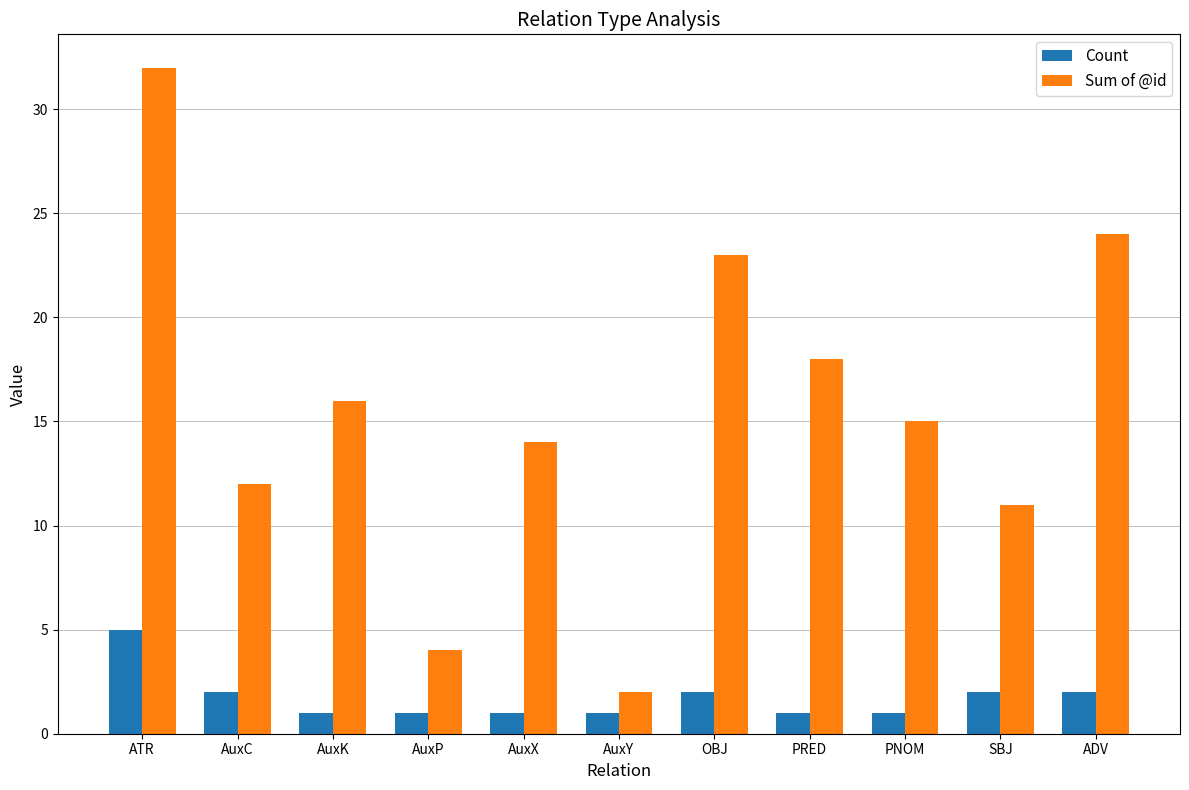

Reading left to right, what are all the values shown in this chart?

Count: ATR=5	AuxC=2	AuxK=1	AuxP=1	AuxX=1	AuxY=1	OBJ=2	PRED=1	PNOM=1	SBJ=2	ADV=2
Sum of @id: ATR=32	AuxC=12	AuxK=16	AuxP=4	AuxX=14	AuxY=2	OBJ=23	PRED=18	PNOM=15	SBJ=11	ADV=24